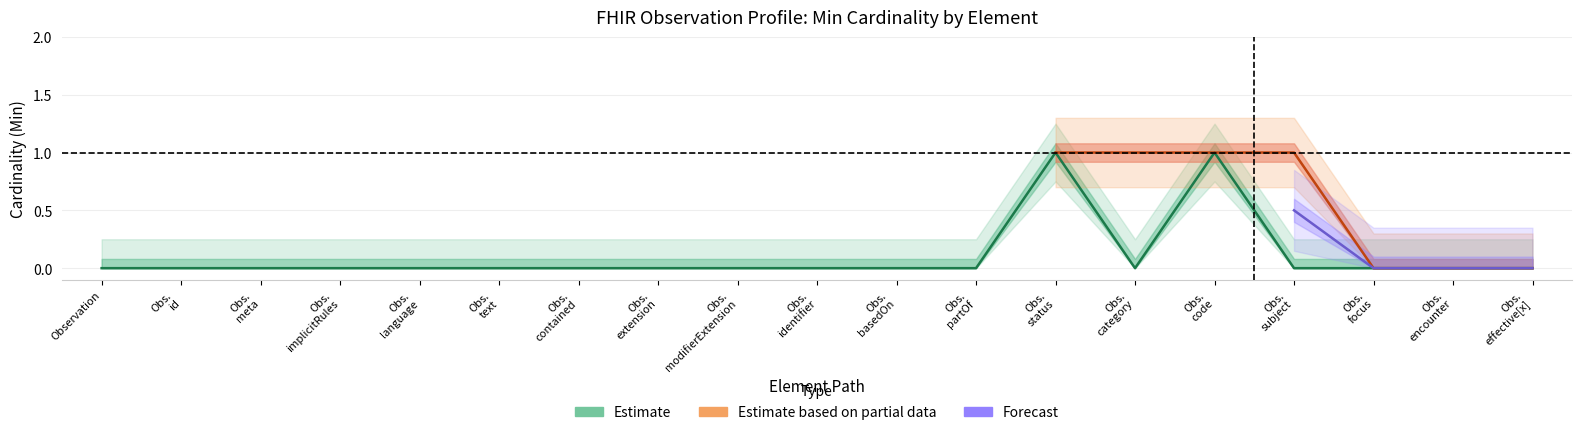

Which category has the lowest value across all series?

Observation